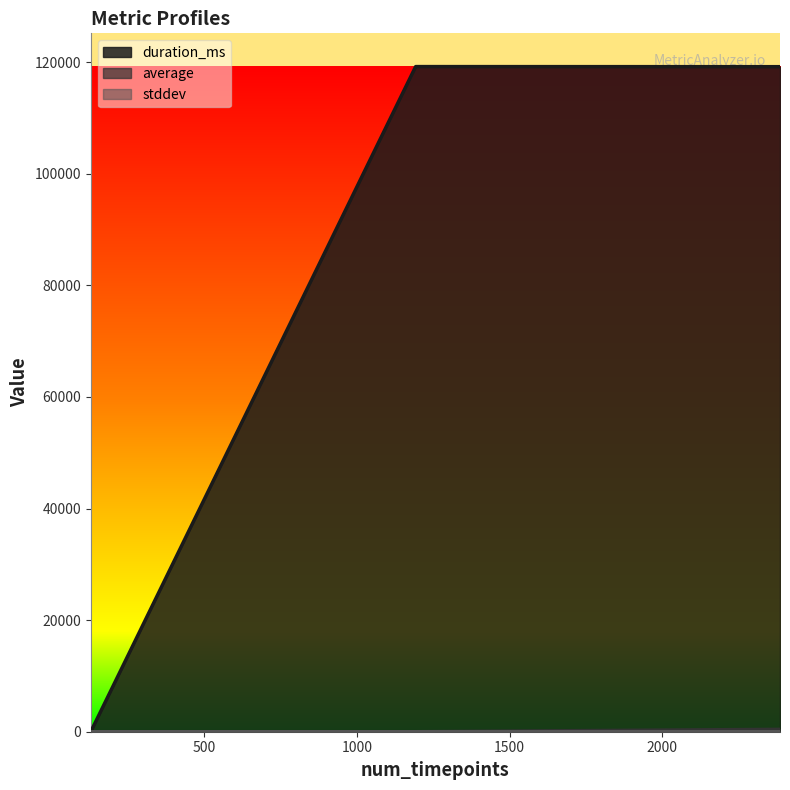

How many times do average and duration_ms cross each other?

1